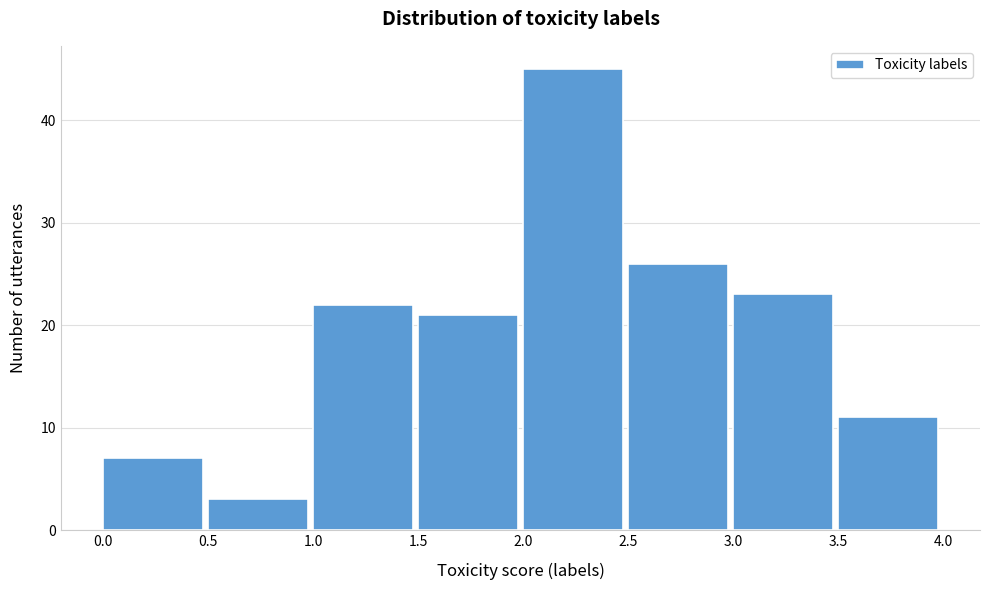

Reading left to right, list every bar in this chart as the range it spans on the x-axis followed by its height. The values are not printed on the chart, so give them approximately, as read against the axis.

0.0 to 0.5: 7
0.5 to 1.0: 3
1.0 to 1.5: 22
1.5 to 2.0: 21
2.0 to 2.5: 45
2.5 to 3.0: 26
3.0 to 3.5: 23
3.5 to 4.0: 11